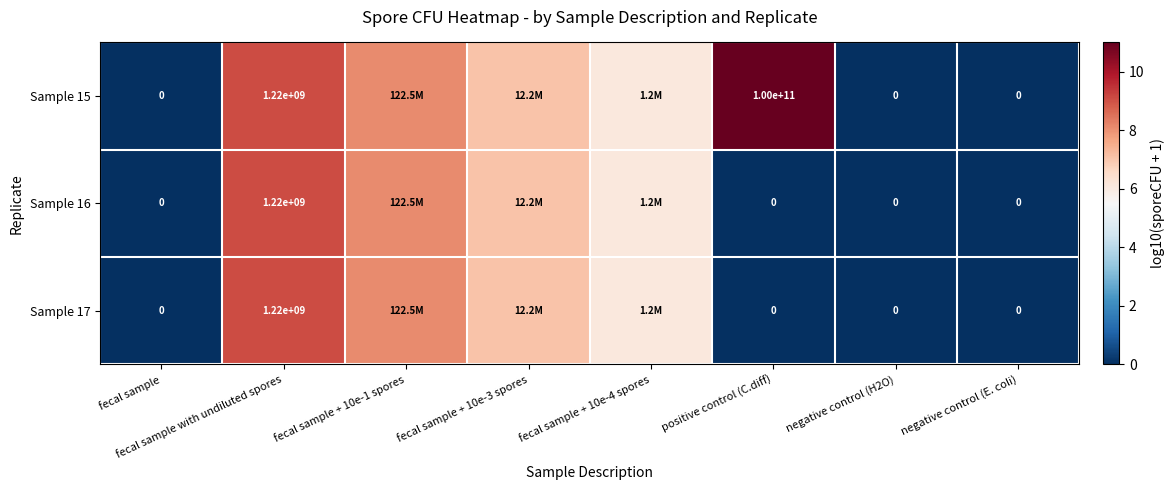

What is the sum of all Sample 16 values?

30.4